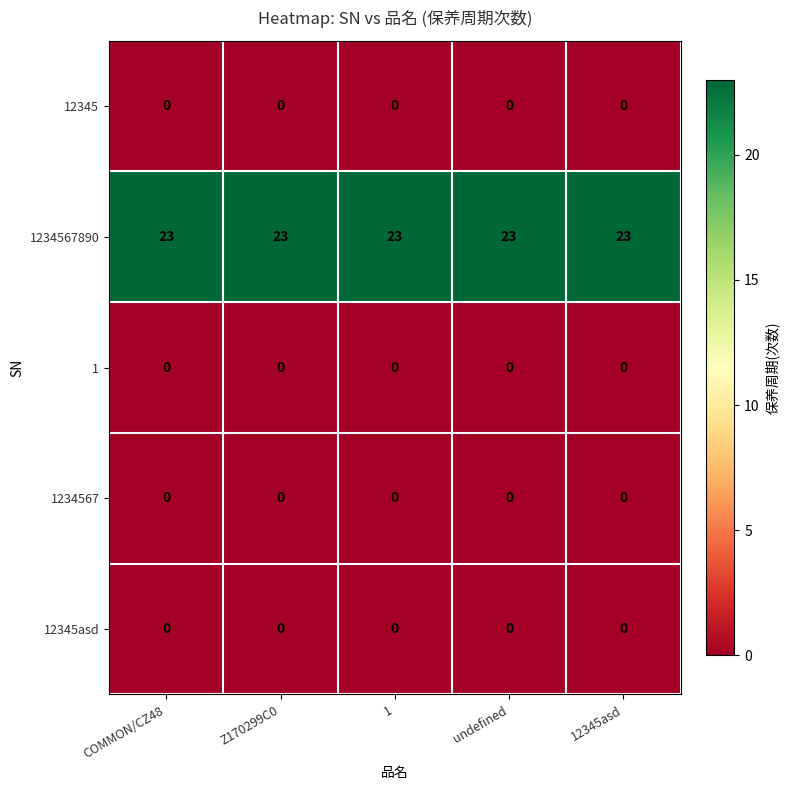

Which series has the largest total across all categories?

1234567890